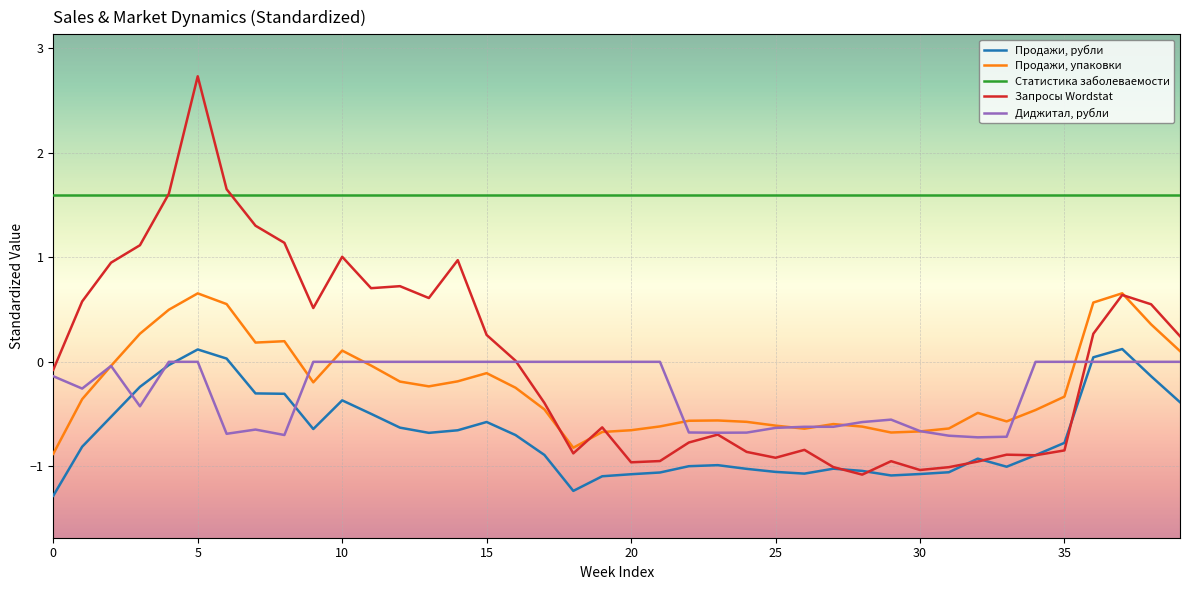

Rank the series by their maximum value, from lowest to highest.

Диджитал, рубли, Продажи, рубли, Продажи, упаковки, Статистика заболеваемости, Запросы Wordstat